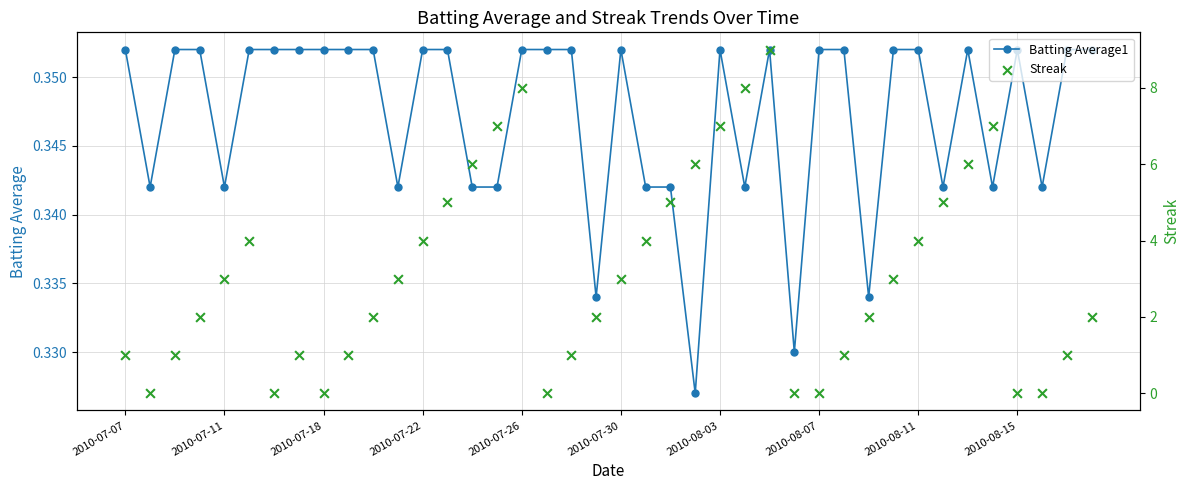

Which series contains the highest Y value?

Streak